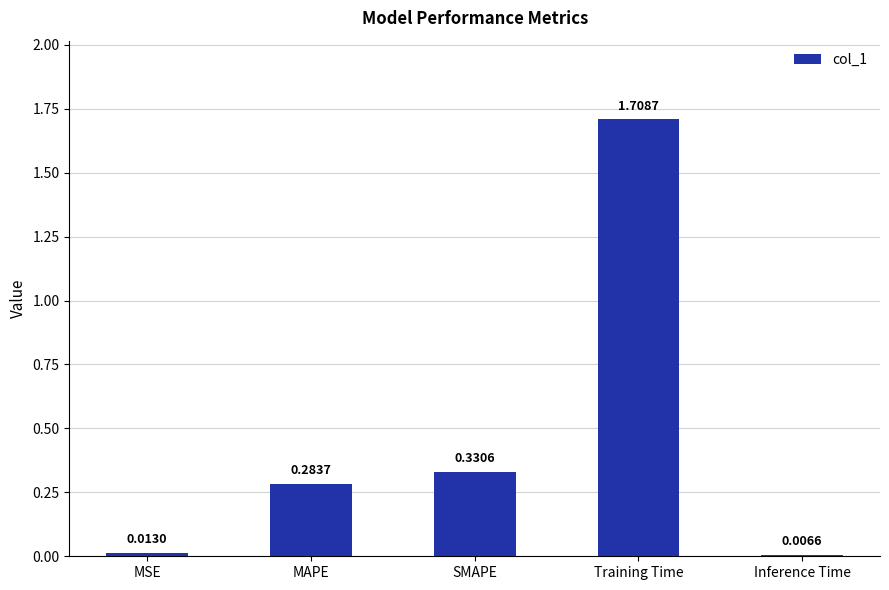

List the labels in order of value, largest first.

Training Time, SMAPE, MAPE, MSE, Inference Time